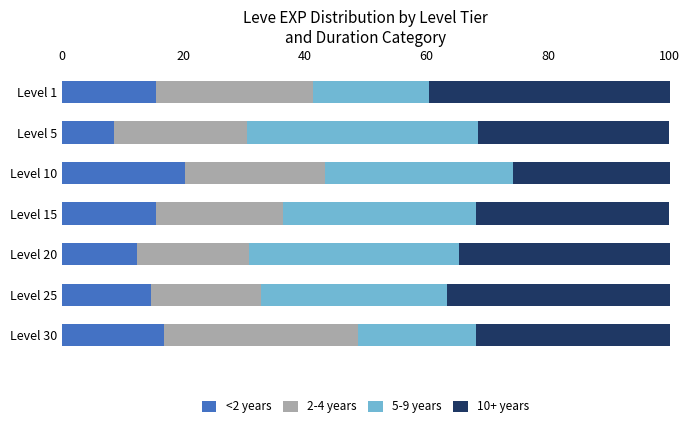

Is it true that <2 years equals 2.8 at Level 5?

False